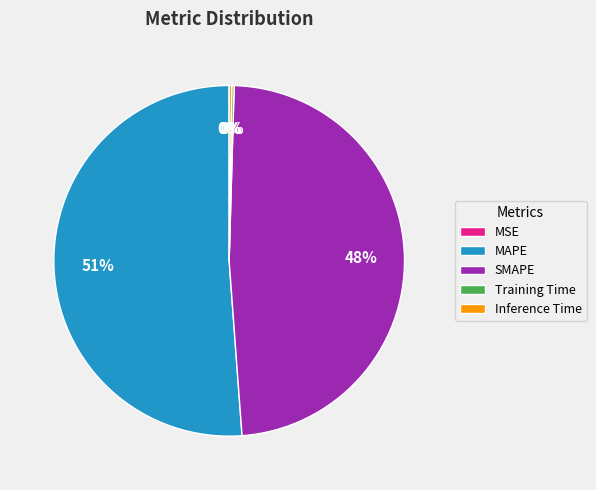

Which category has the biggest portion of the pie?

MAPE